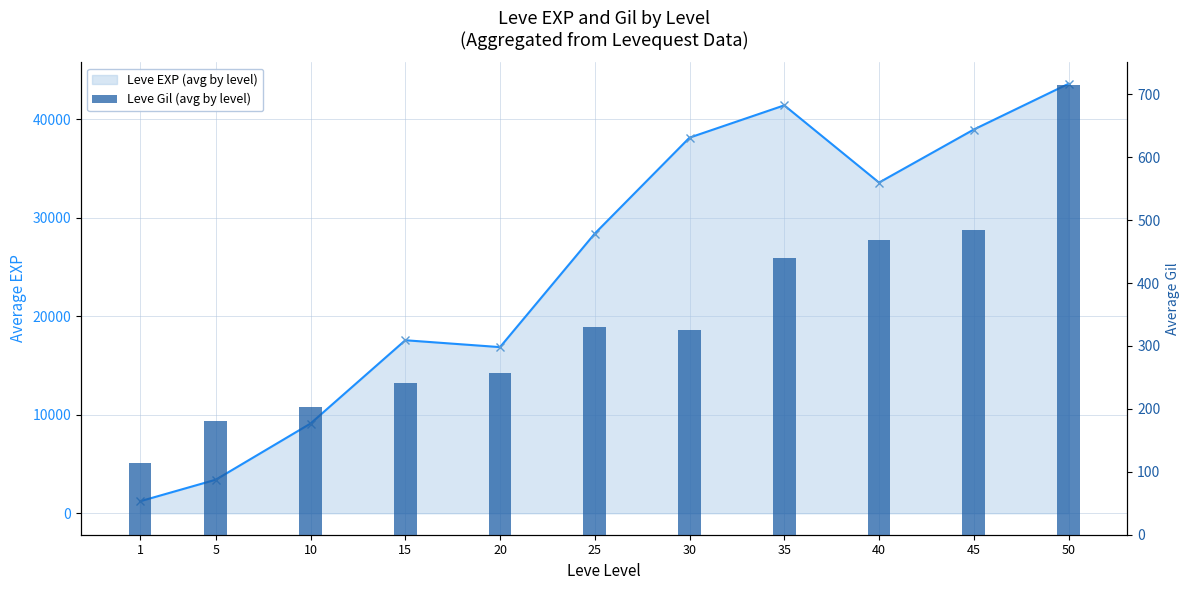

What is the maximum value shown in the chart?

43600.0